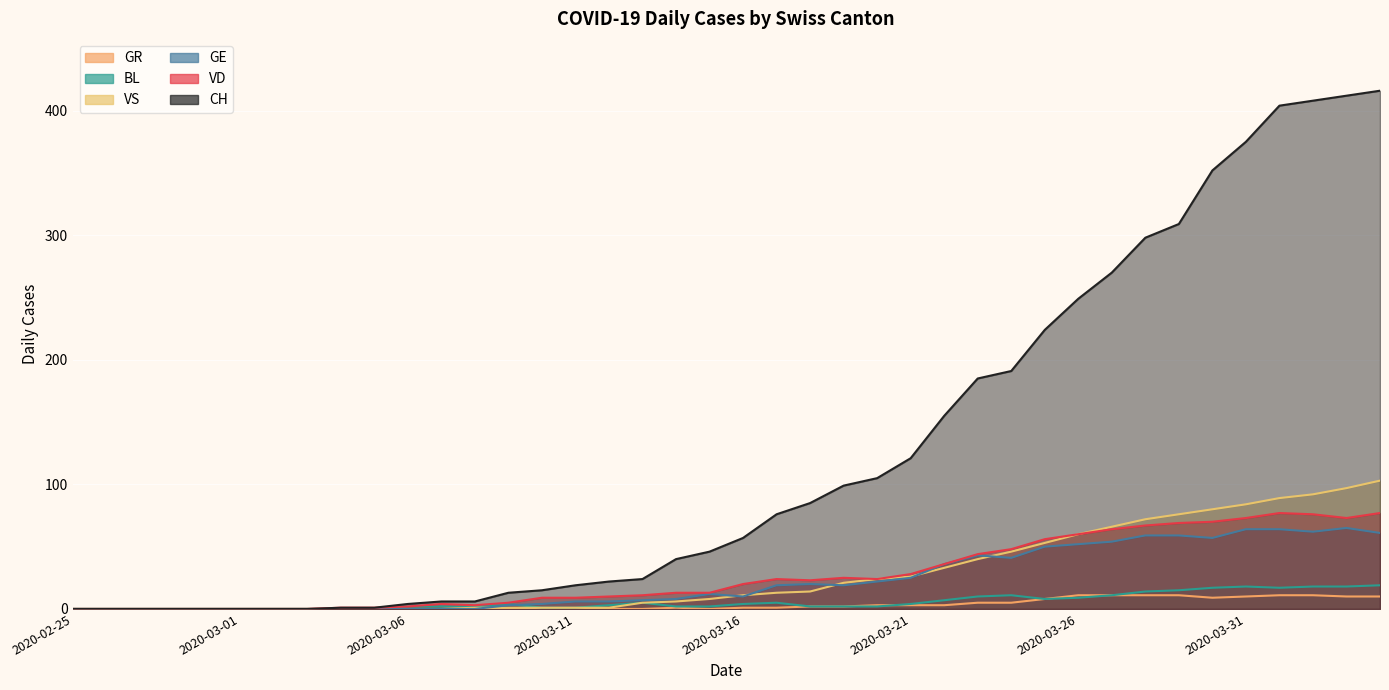

Between 2020-03-02 and 2020-04-02, which series saw the biggest shift?

CH